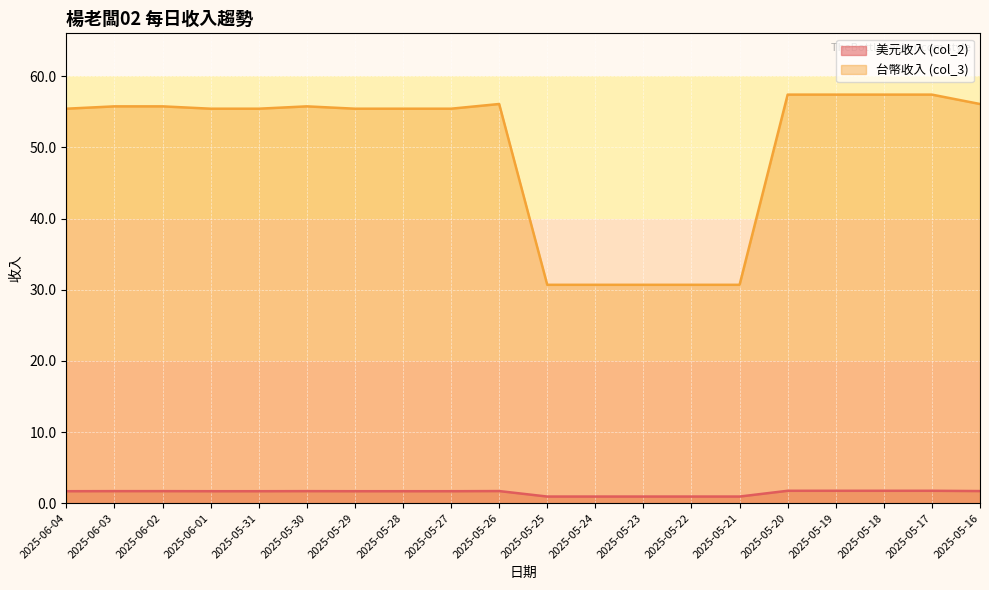

Reading left to right, transcribe all the data shown in this chart.

美元收入 (col_2): 1.7	1.7	1.7	1.7	1.7	1.7	1.7	1.7	1.7	1.7	0.9	0.9	0.9	0.9	0.9	1.7	1.7	1.7	1.7	1.7
台幣收入 (col_3): 55.4	55.8	55.8	55.4	55.4	55.8	55.4	55.4	55.4	56.1	30.7	30.7	30.7	30.7	30.7	57.4	57.4	57.4	57.4	56.1